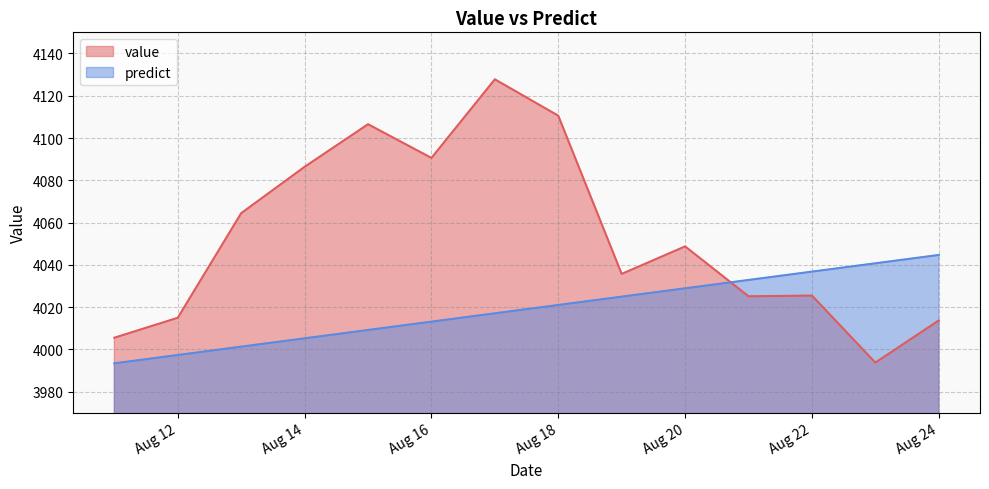

At which category is the sum across all series the highest?

2014-08-17